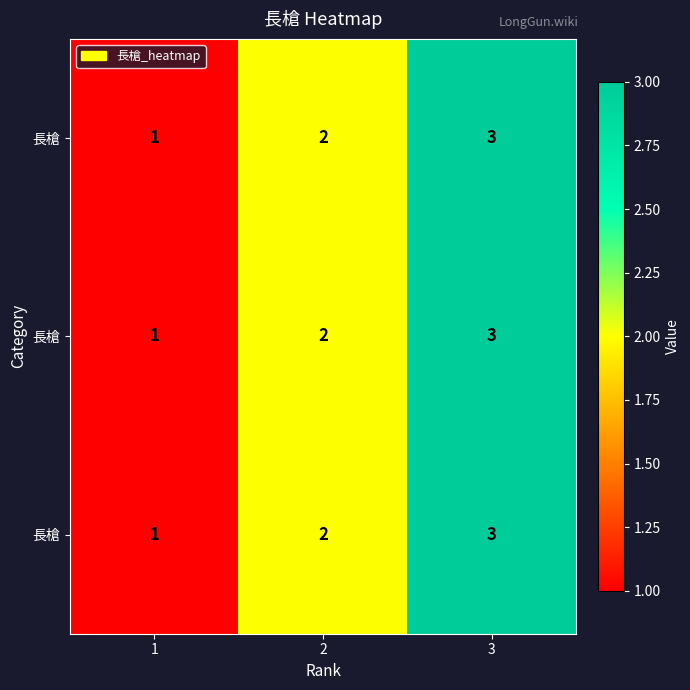

How many distinct data groups are displayed?

3